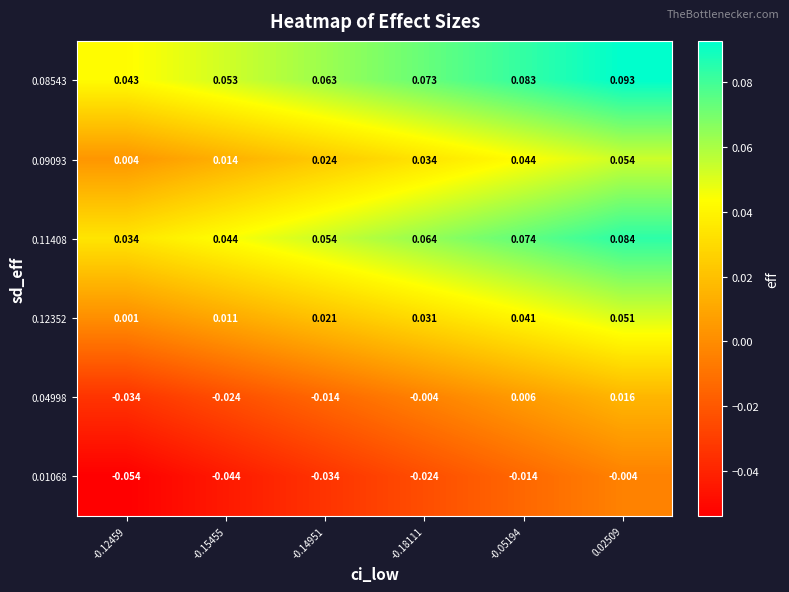

Is the value of 0.08543 at -0.12459 greater than the value of 0.12352 at -0.05194?

Yes